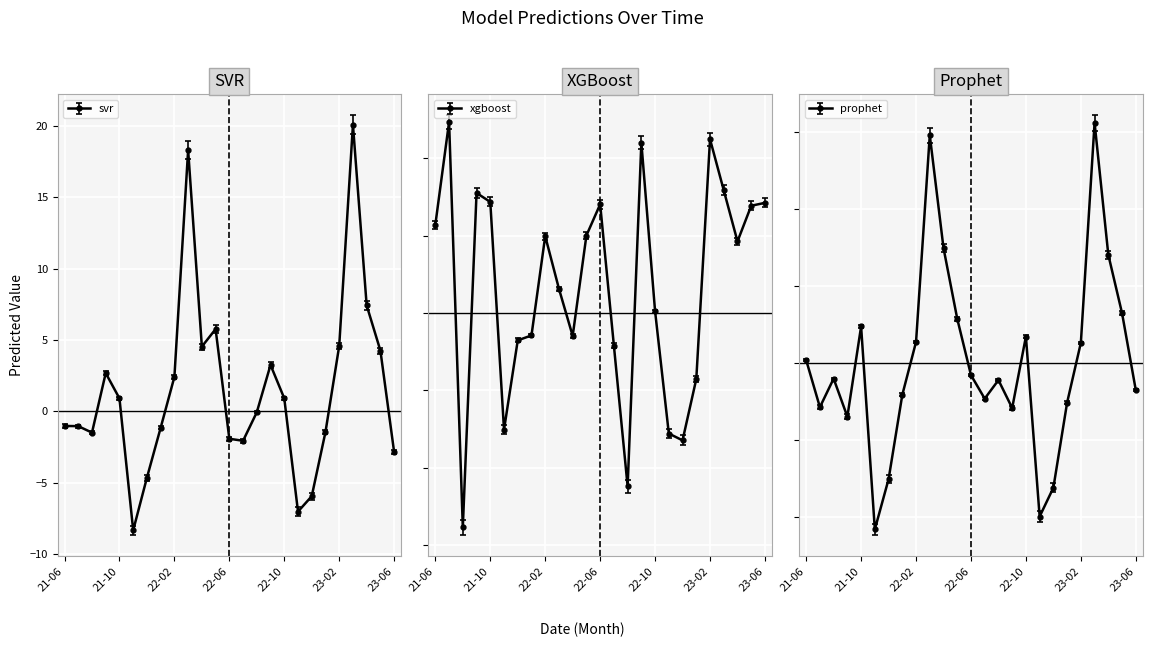

Rank the categories by xgboost value from highest to lowest.

2021-07, 2023-02, 2022-09, 2023-03, 2021-09, 2021-10, 2023-06, 2022-06, 2023-05, 2021-06, 2022-05, 2022-02, 2023-04, 2022-03, 2022-10, 2022-01, 2022-04, 2021-12, 2022-07, 2023-01, 2021-11, 2022-11, 2022-12, 2022-08, 2021-08